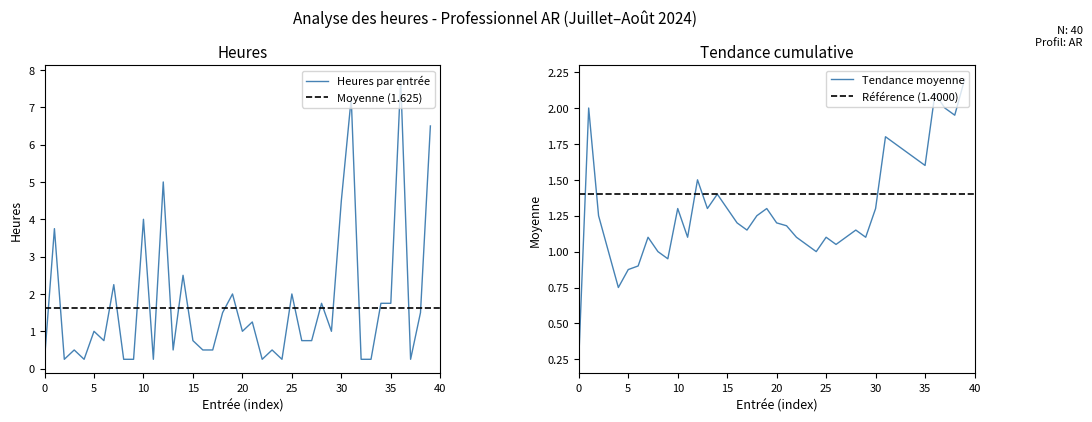

How many interior local valleys does the mean_trend series have?

10